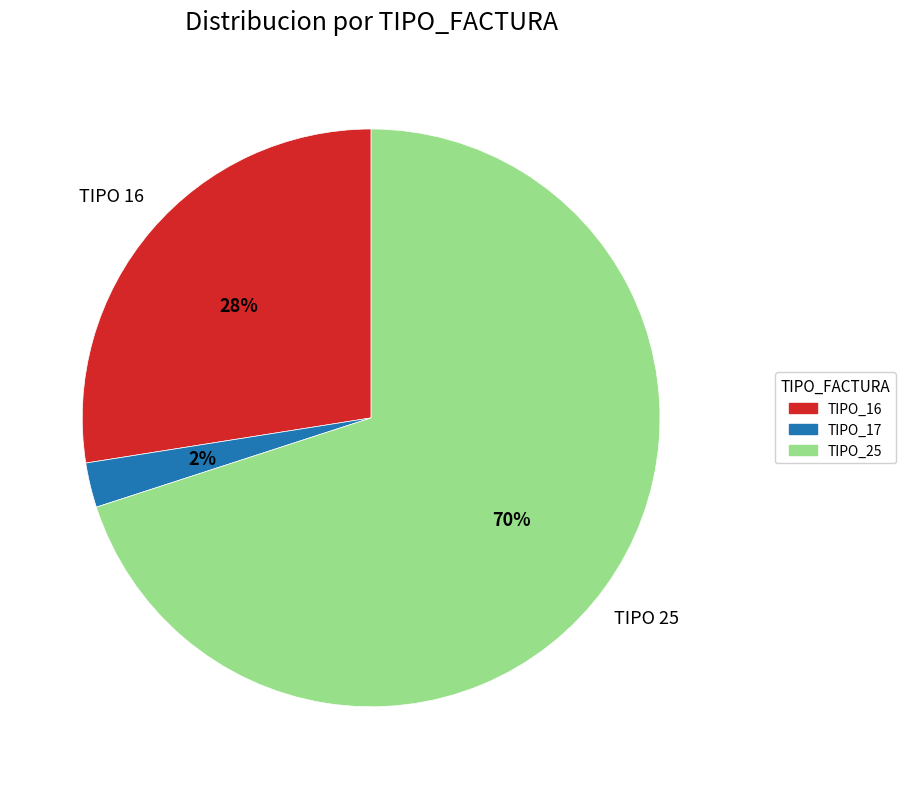

To the nearest percent, what is the average slice percentage?

33%